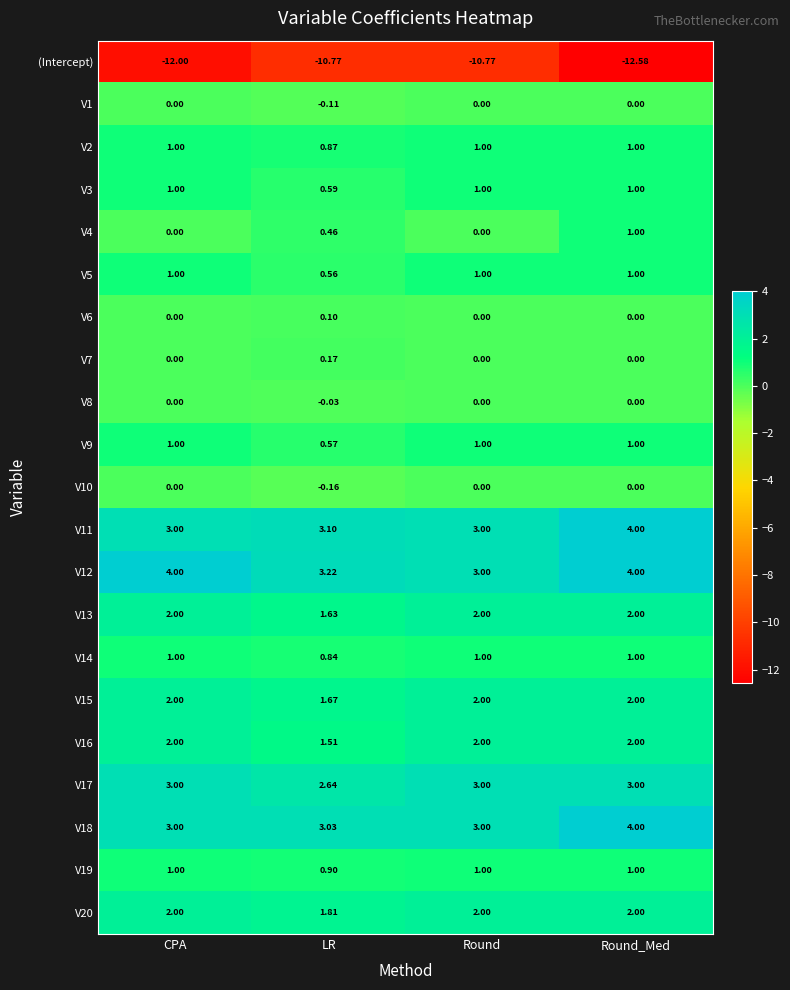

How many distinct data groups are displayed?

21